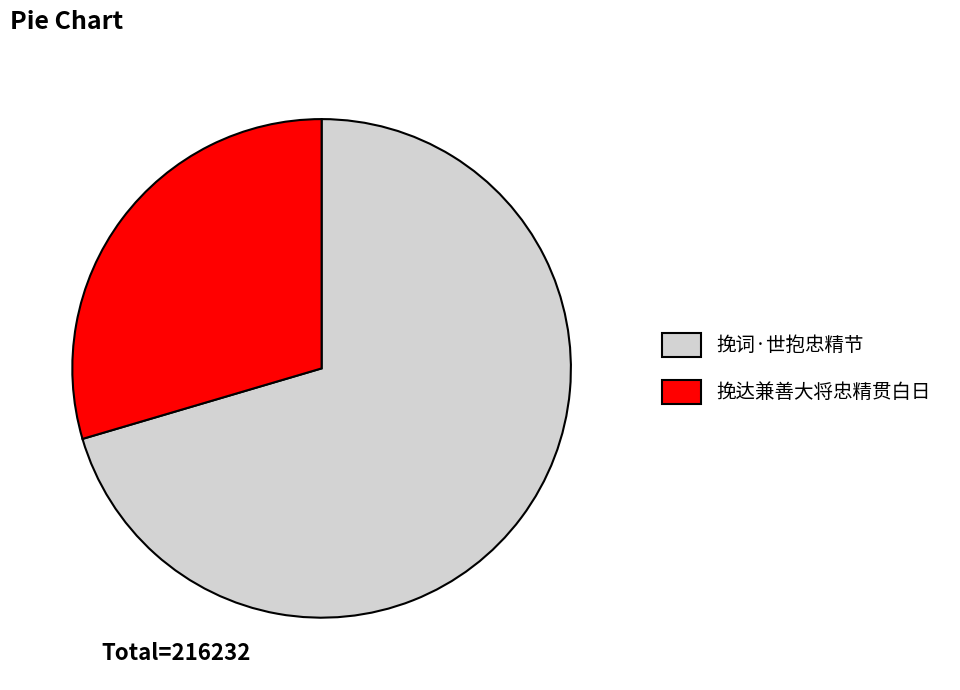

Is there any slice that represents more than half of the pie?

Yes